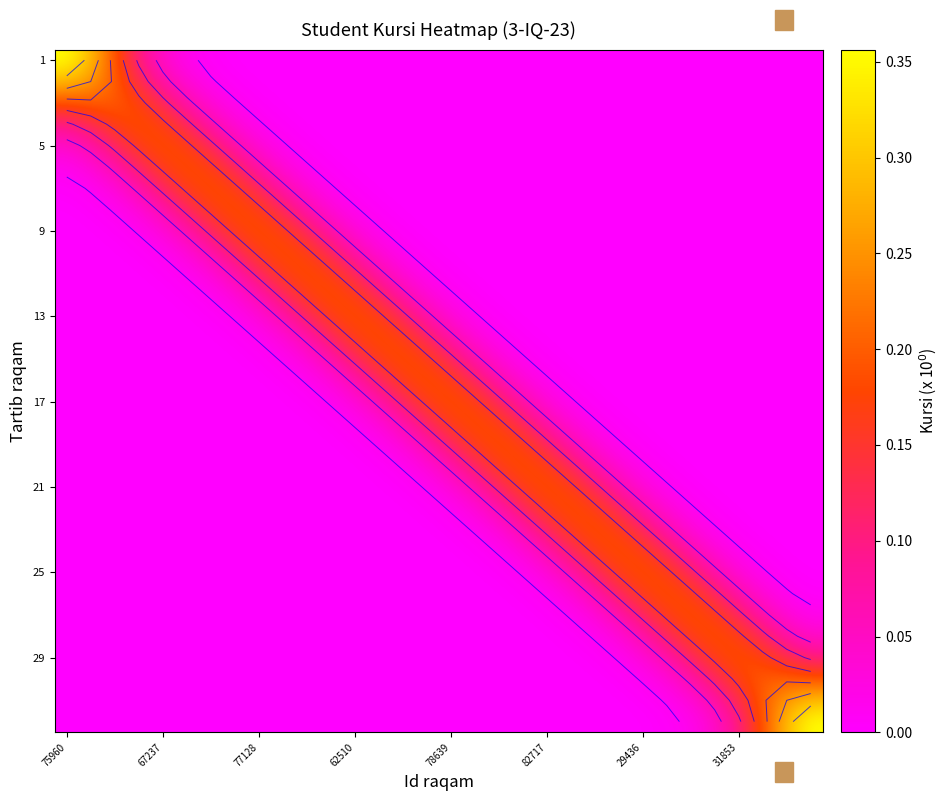

What is the maximum value shown in the chart?

0.4